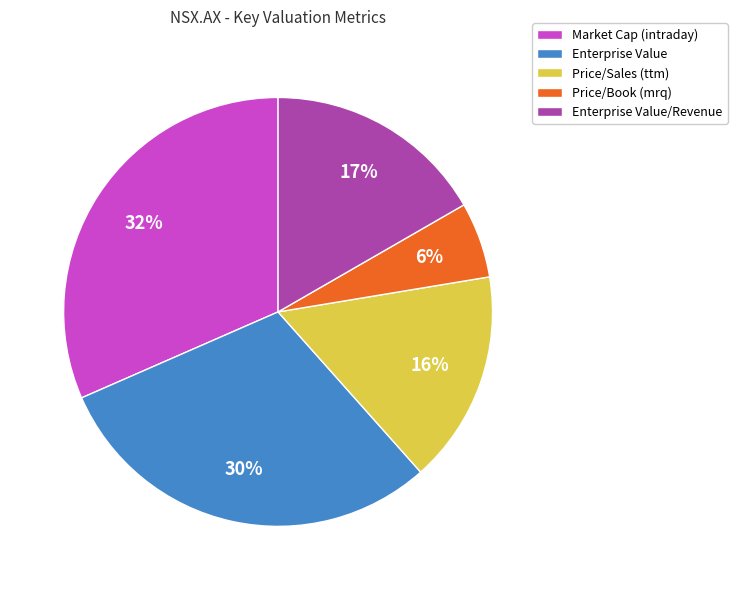

To the nearest percent, what percentage of the pie is Price/Book (mrq)?

6%